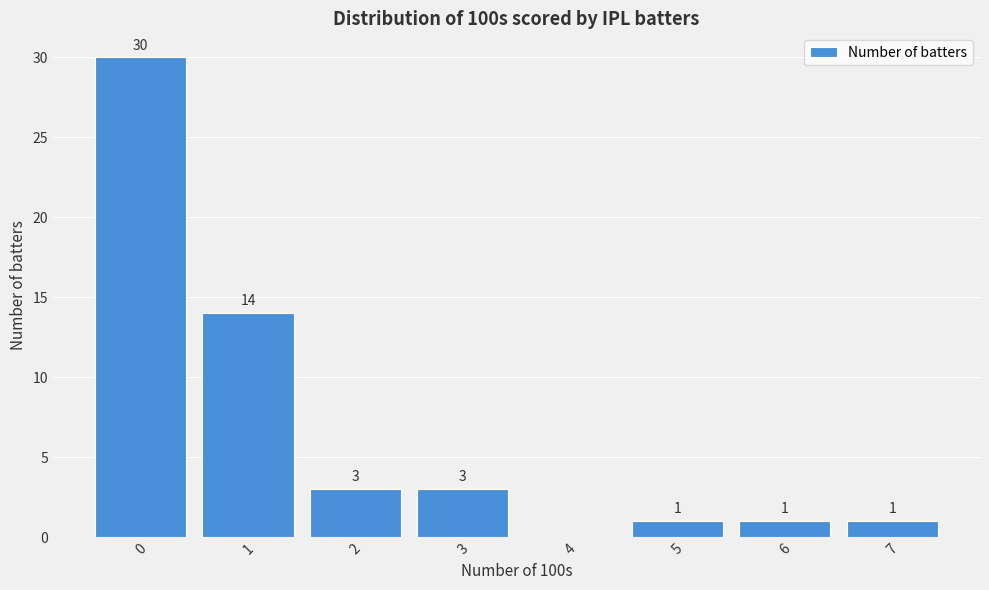

Reading right to left, extract all data points from this chart.

7=1	6=1	5=1	4=0	3=3	2=3	1=14	0=30